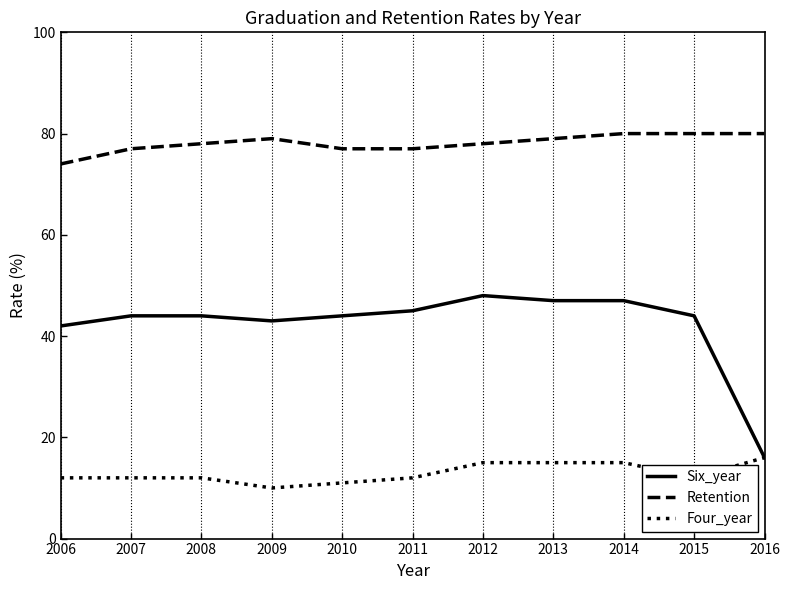

True or false: Six_year and Retention cross at least once.

False